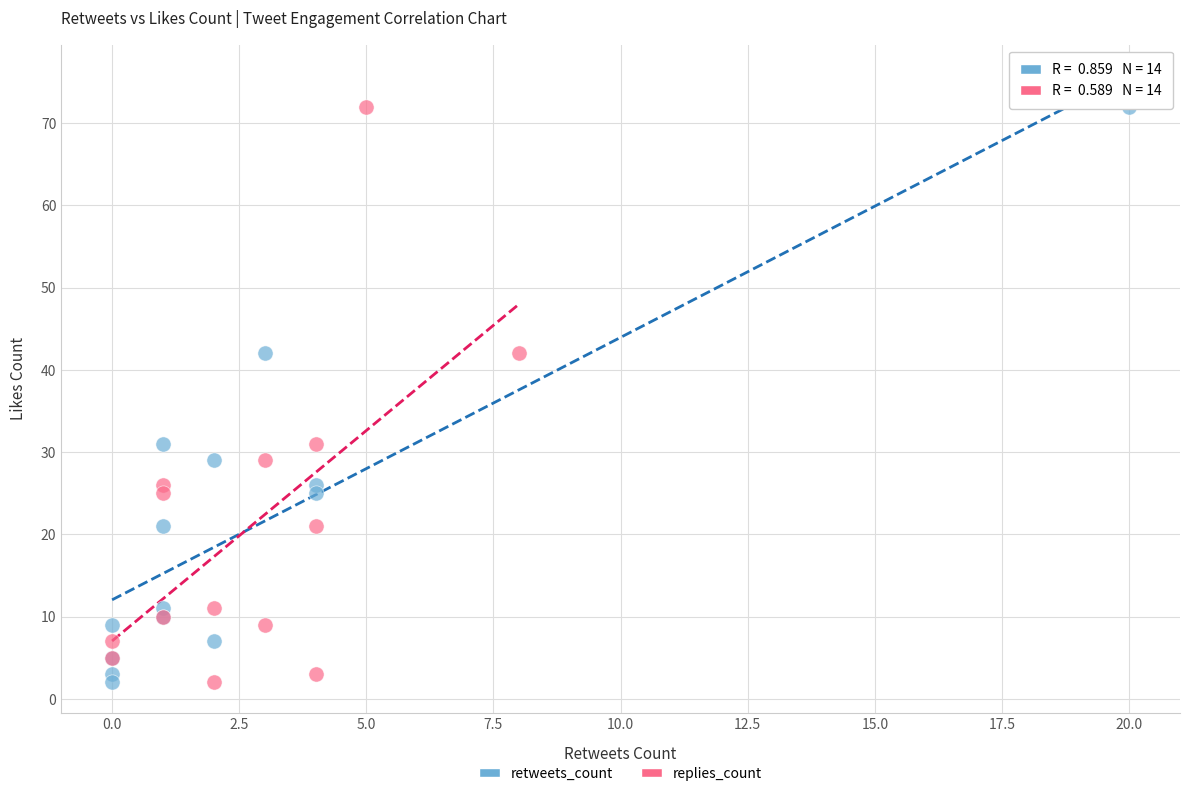

What are all the series names shown in the legend?

retweets_count, replies_count